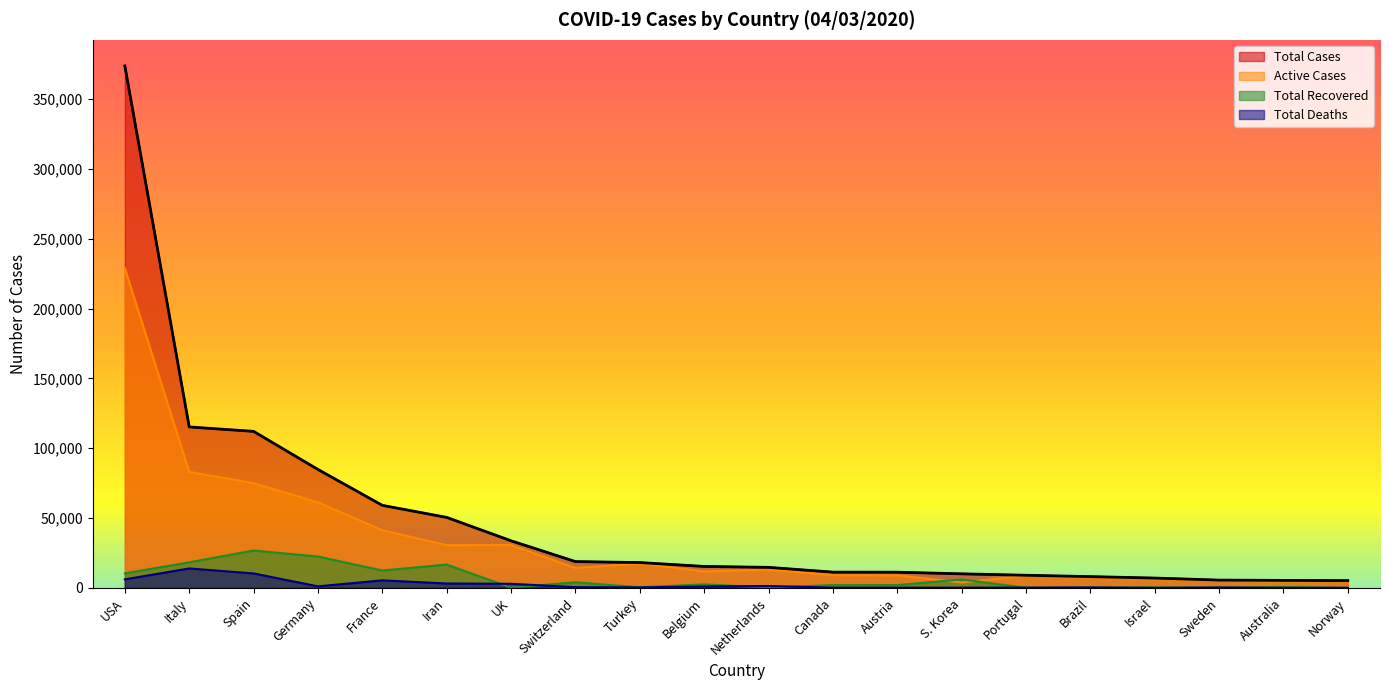

How many data points in Total Cases are less than 15348?

10